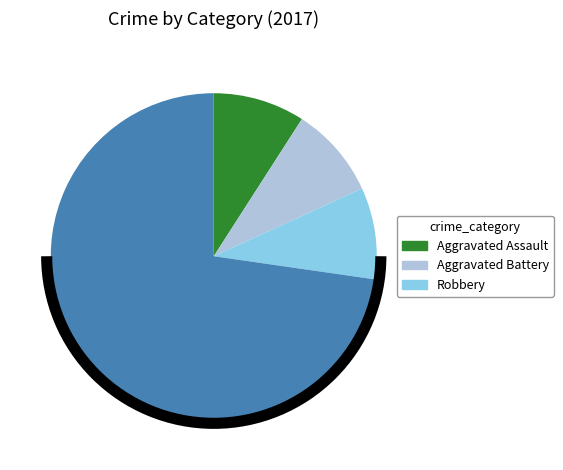

Does any single category account for the majority?

Yes